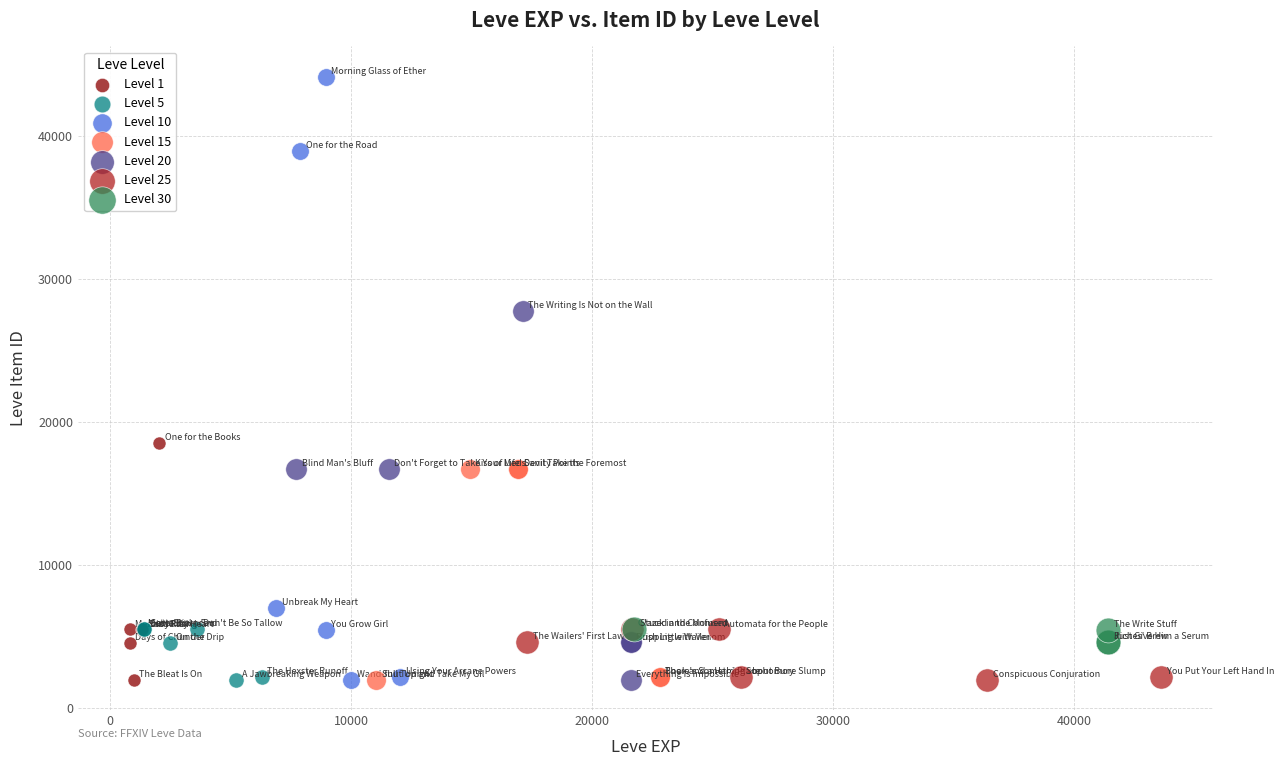

Which series has the widest spread of Y values?

Level 10